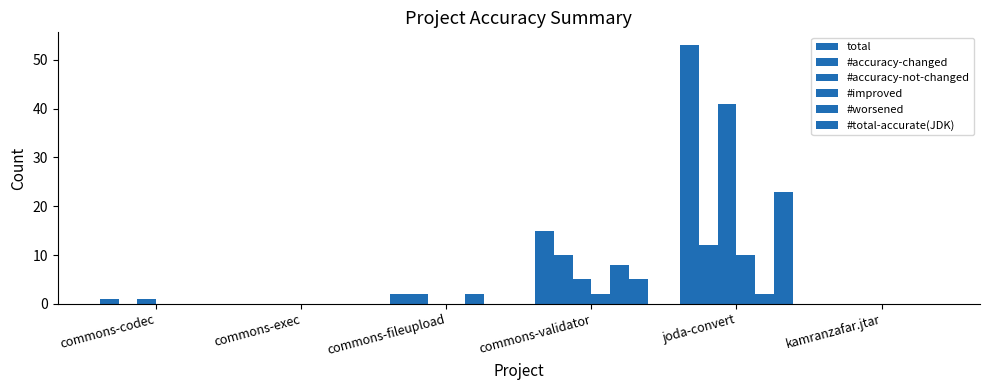

At which category does the chart reach its peak across all series?

joda-convert